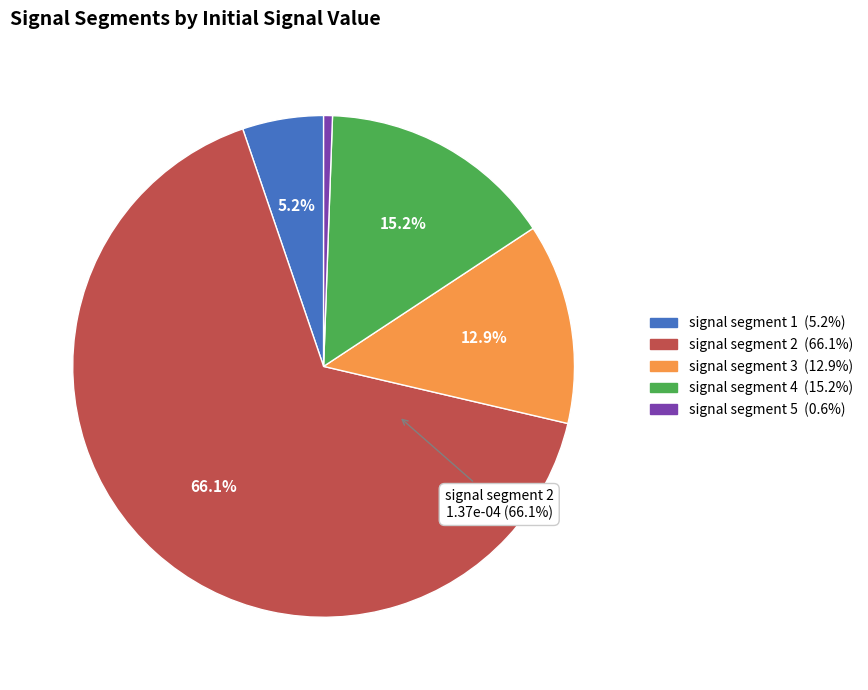

How much of the chart is everything except signal segment 1?

94.8%